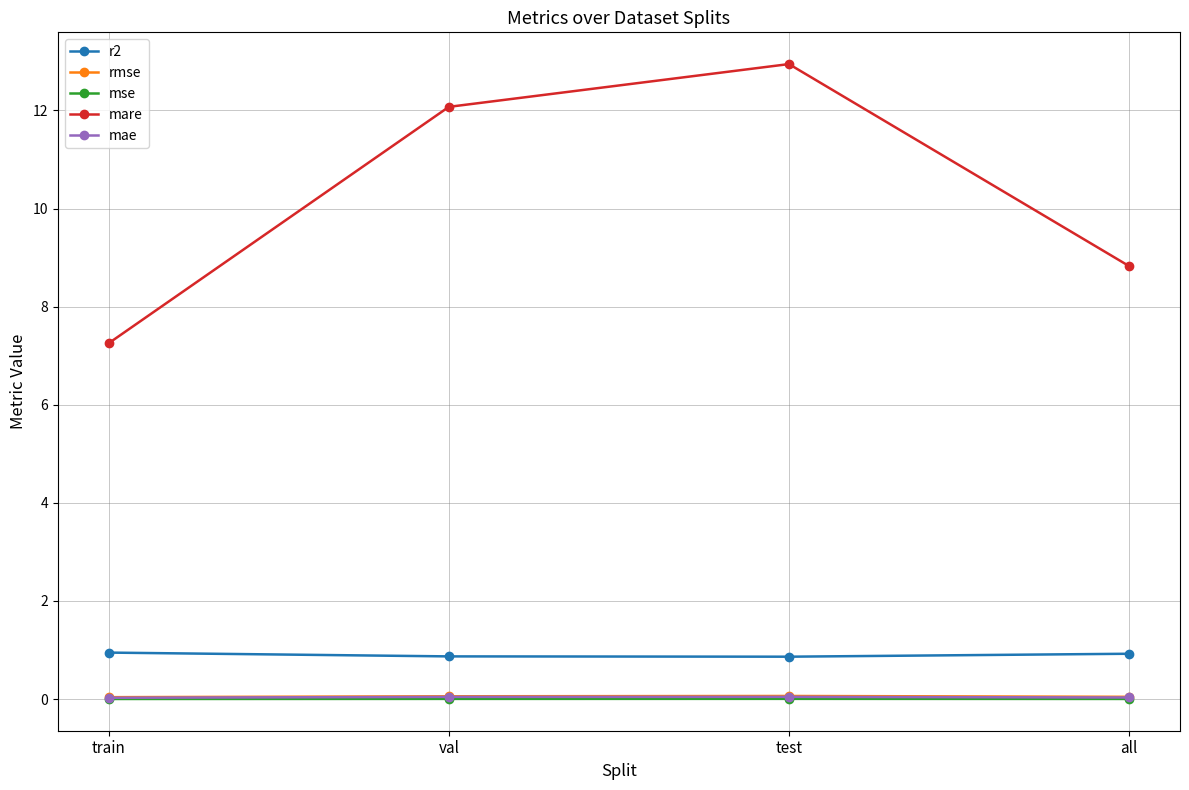

Which series has the widest spread of values?

mare